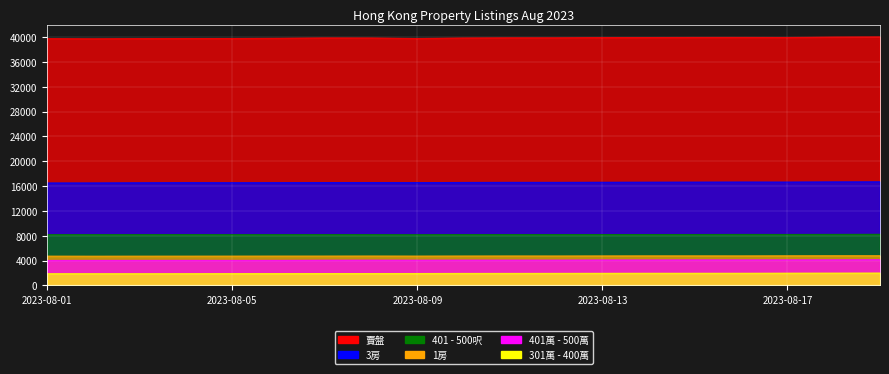

How many data points in 賣盤 are less than 39874?

9